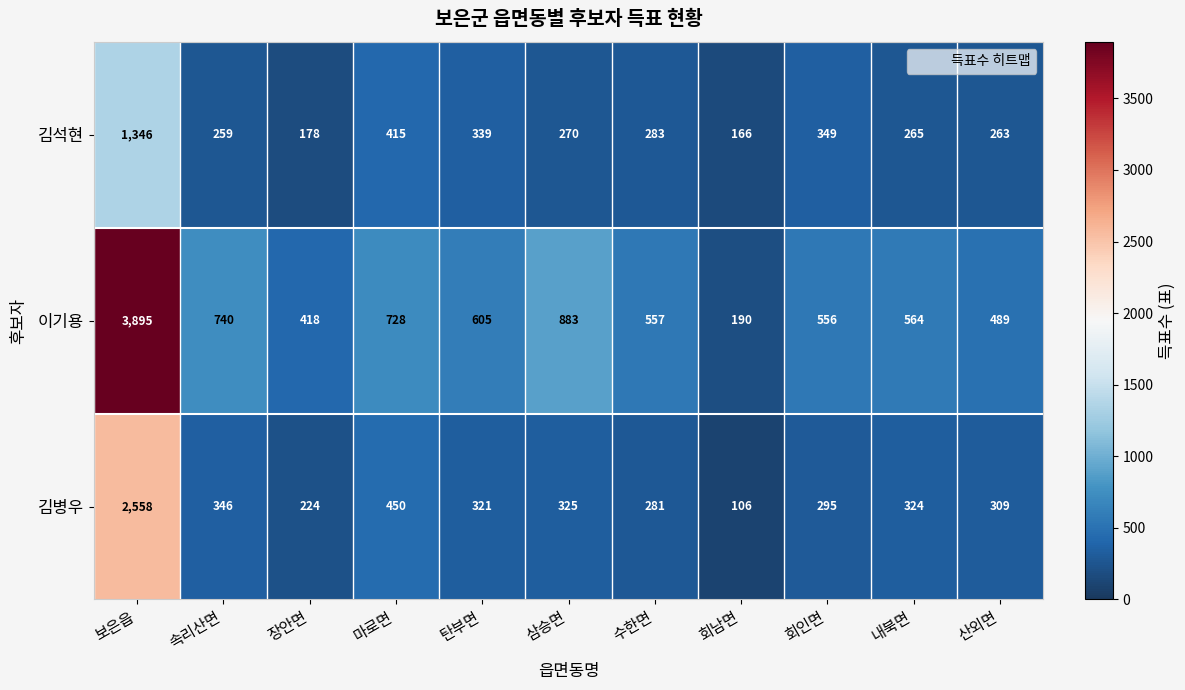

What is the smallest value displayed?

106